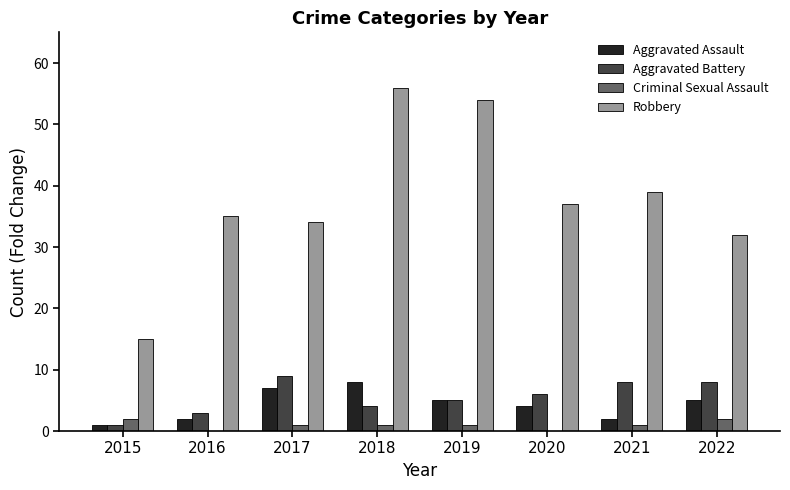

Which label corresponds to the largest value in the chart?

2018